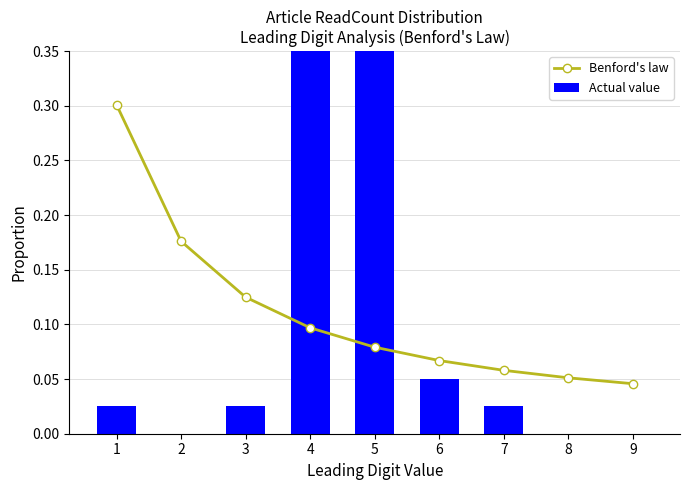

What is the difference between the Actual value values at 4 and 9?

0.5